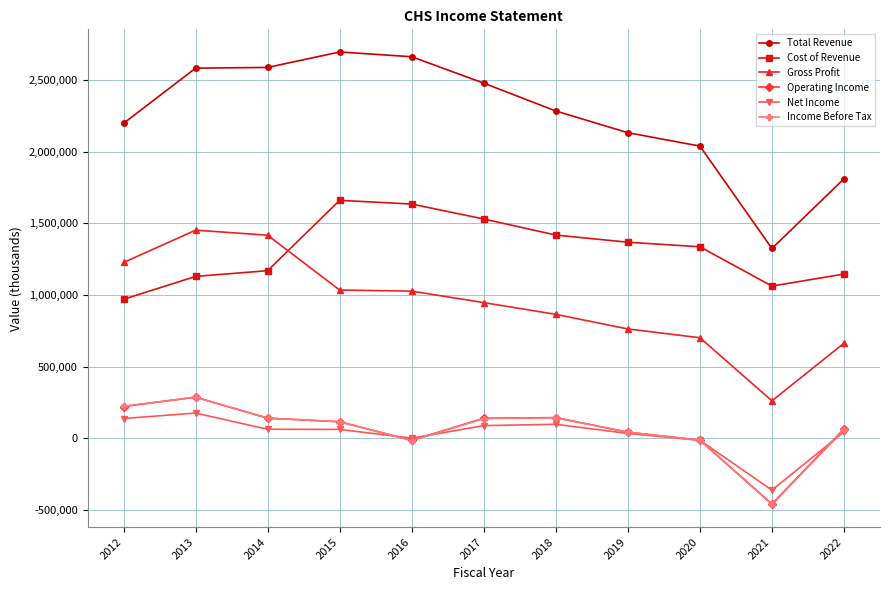

How many categories are shown in the chart?

11